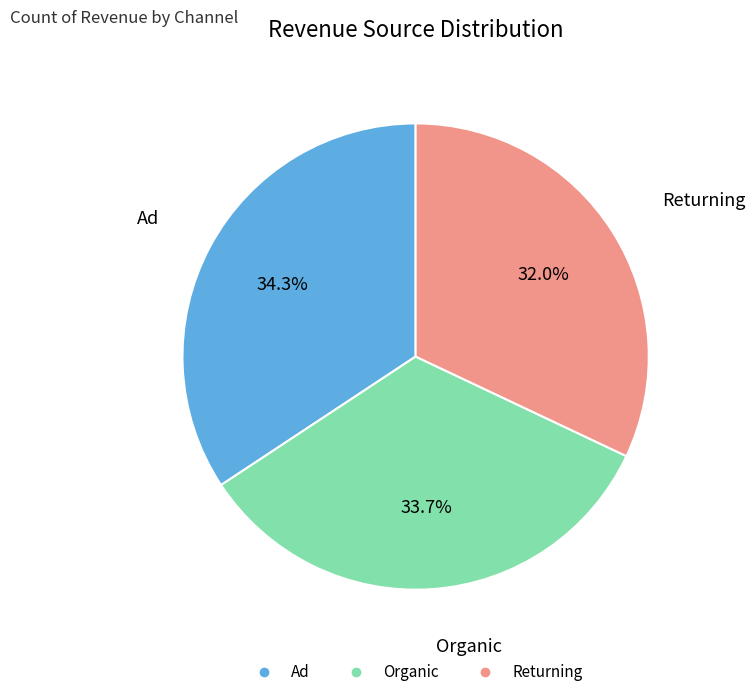

The Ad slice represents 29% of the pie. True or false?

False